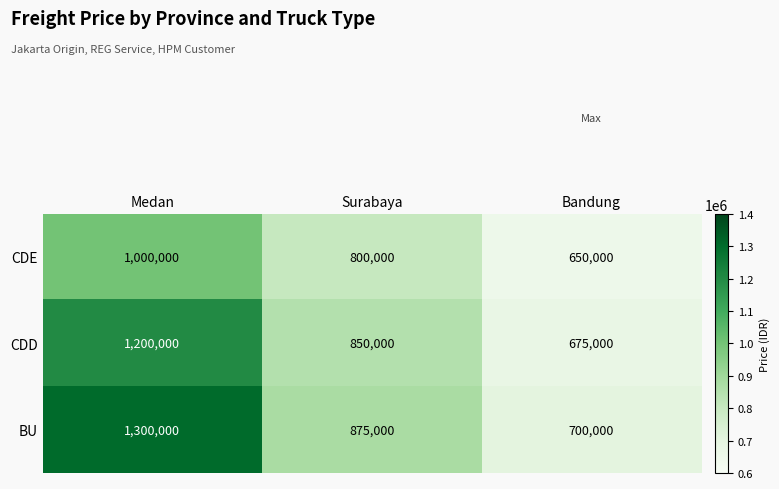

The value of CDD at Medan is 1200000. True or false?

True